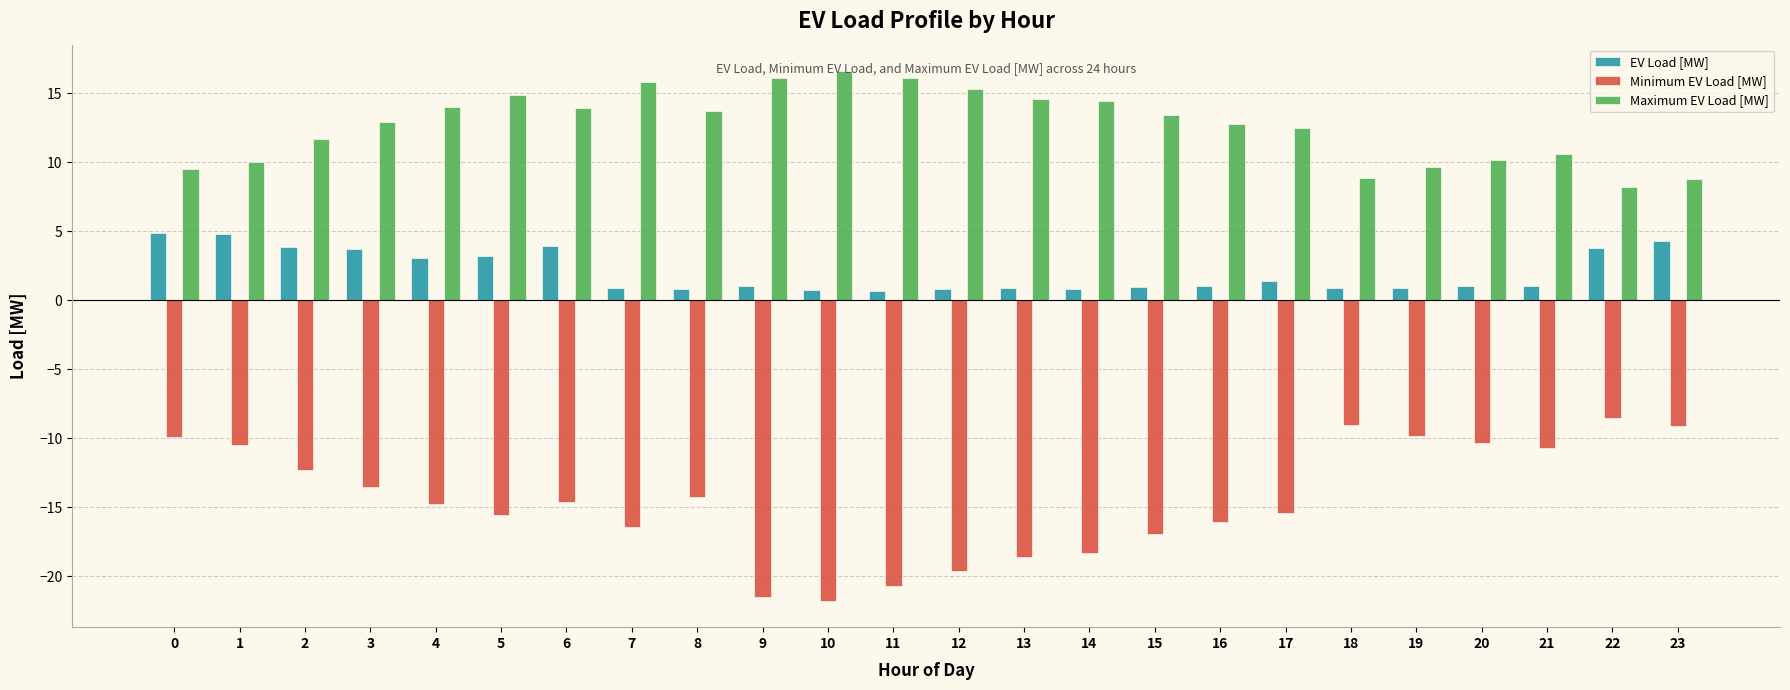

What is the sum of all Minimum EV Load [MW] values?

-348.7